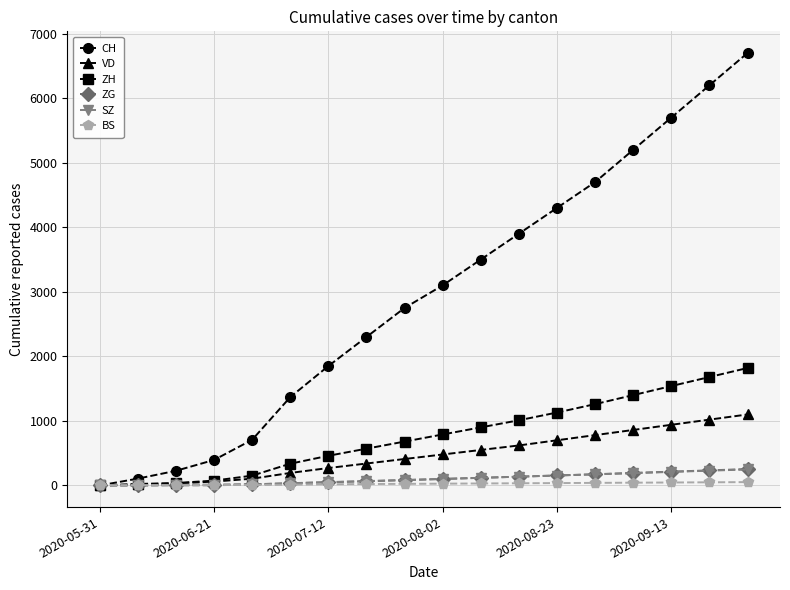

What is the maximum value for VD?

1100